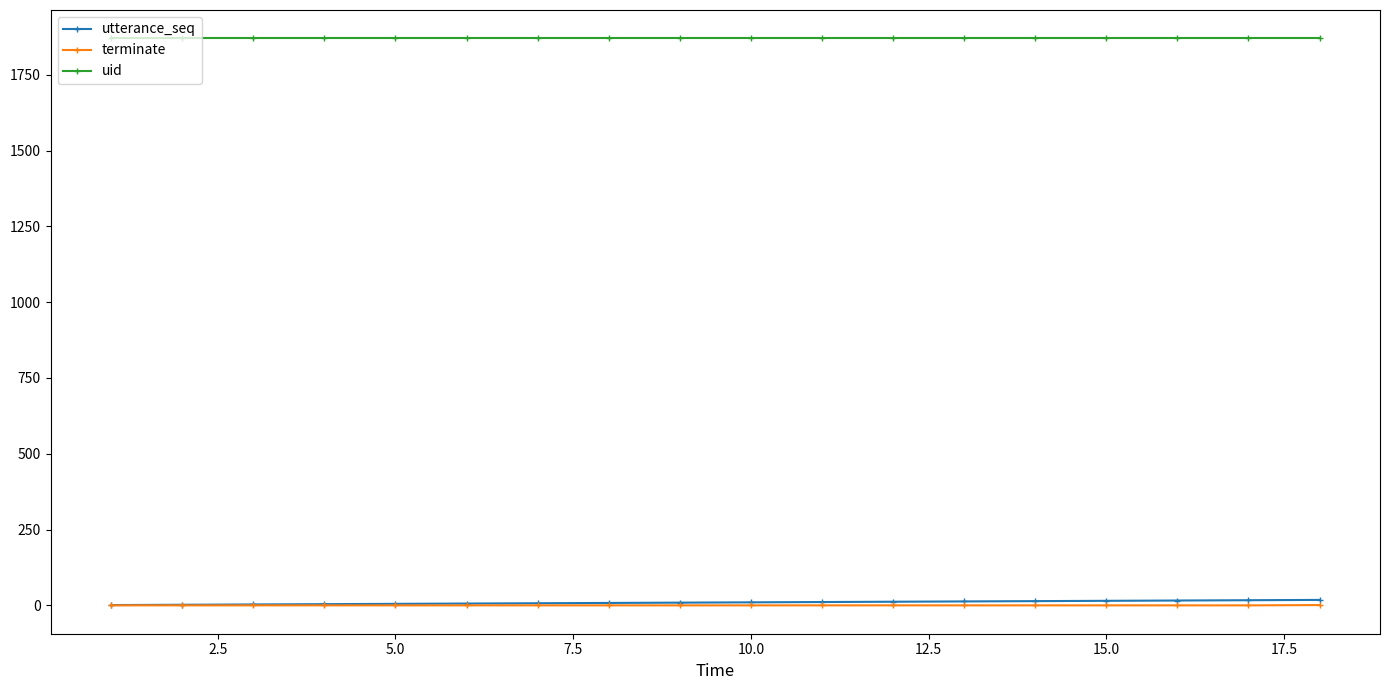

How many categories are shown in the chart?

18